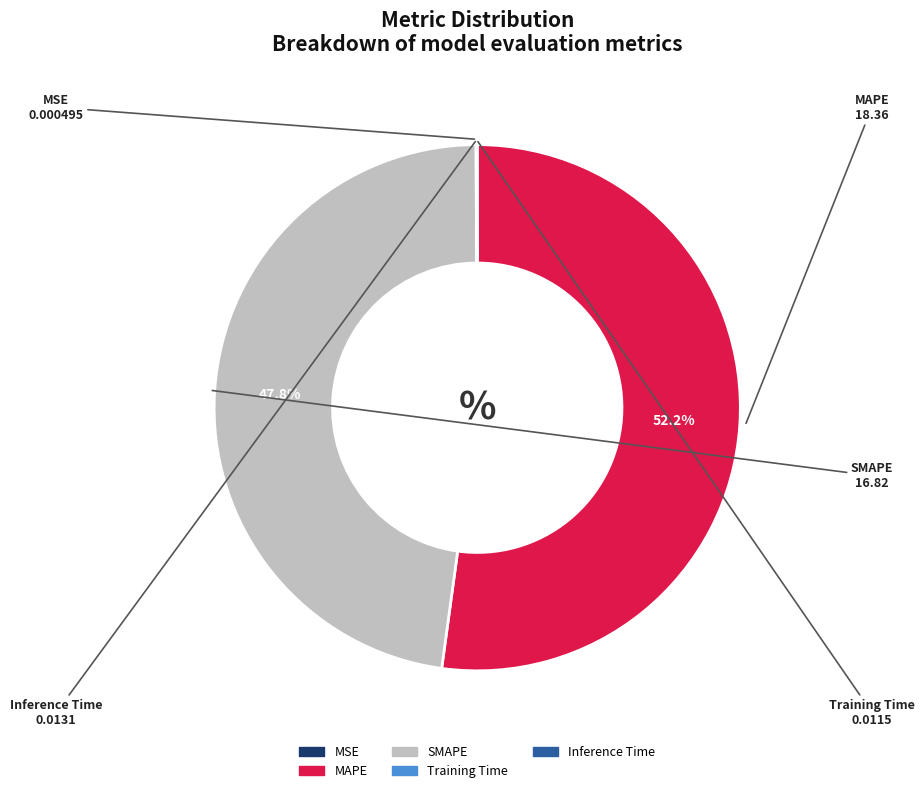

Is there any slice that represents more than half of the pie?

Yes